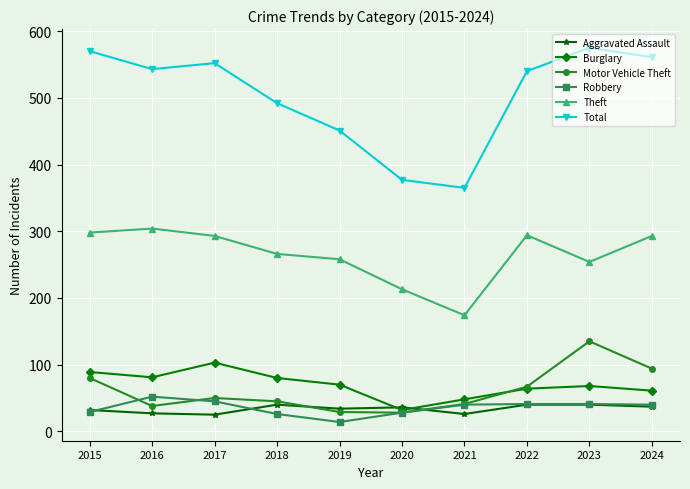

What is the value of the Motor Vehicle Theft point at the 4th from the left?

45